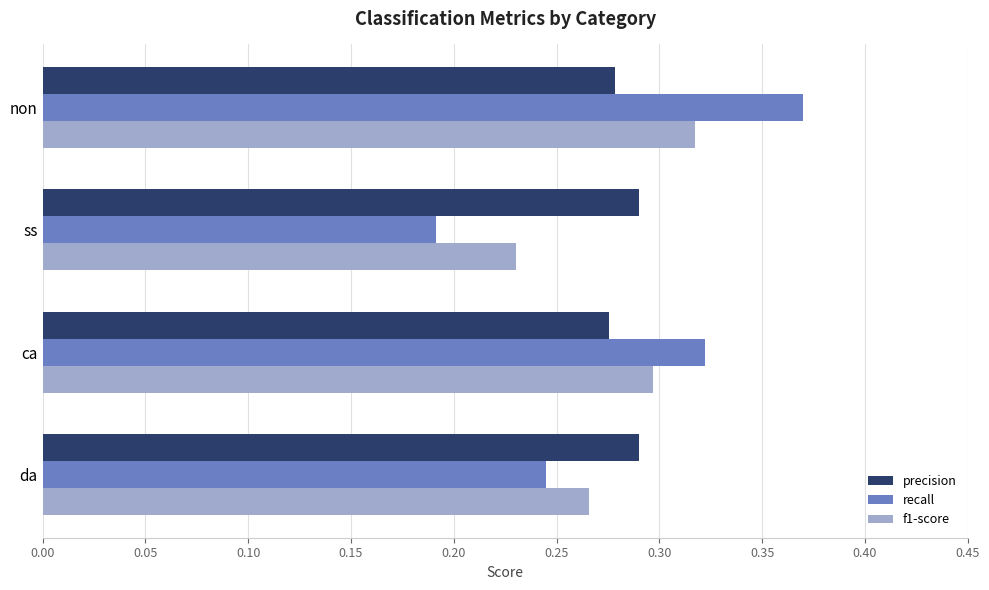

List the series in order of their peak value, lowest first.

precision, f1-score, recall